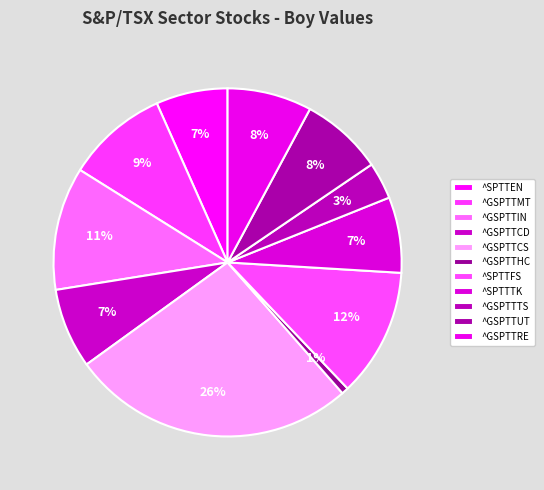

Combined, do ^GSPTTIN and ^SPTTTK account for over 50%?

No